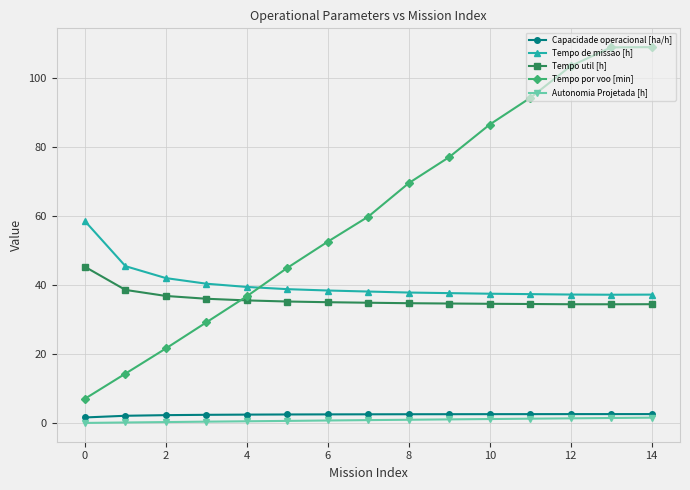

True or false: Autonomia Projetada [h] and Tempo de missao [h] cross at least once.

False